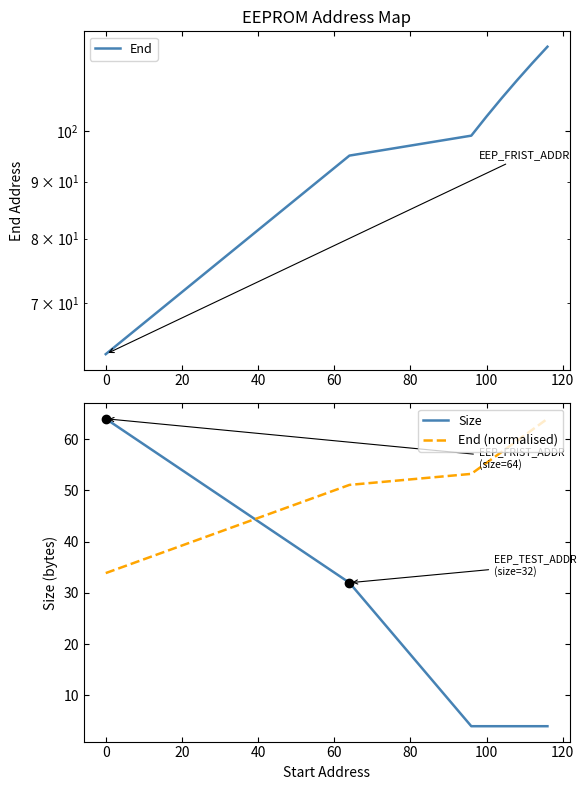

How many intersections are there between End (normalised) and Size?

1